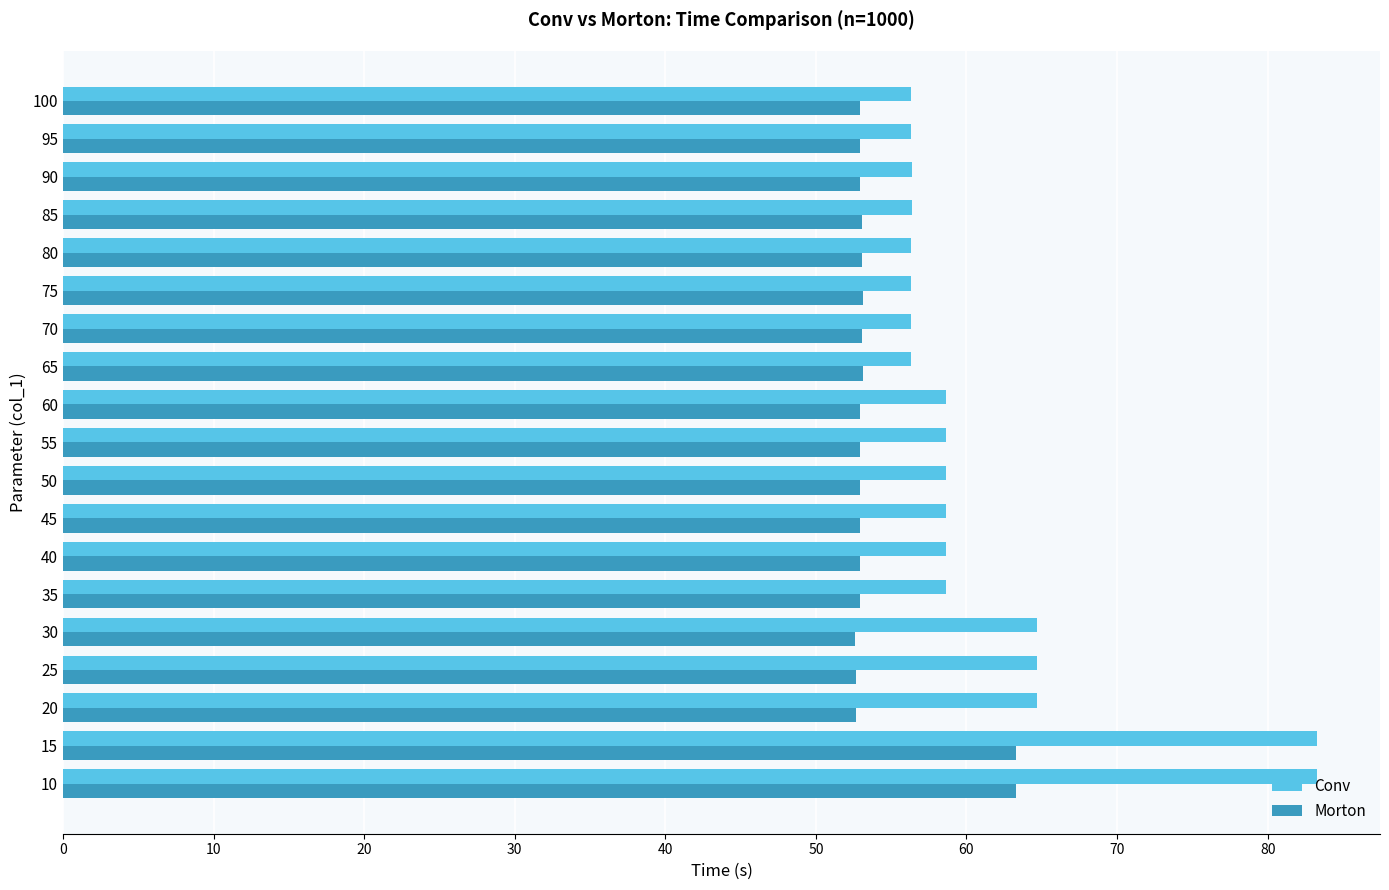

What is the total value across all series at 80?

109.4